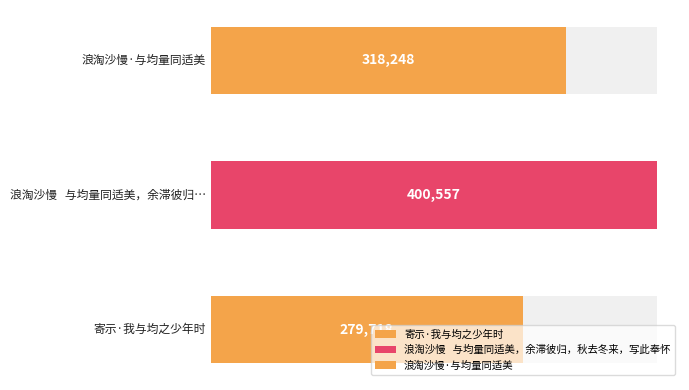

How many values are between 279718 and 400557?

3